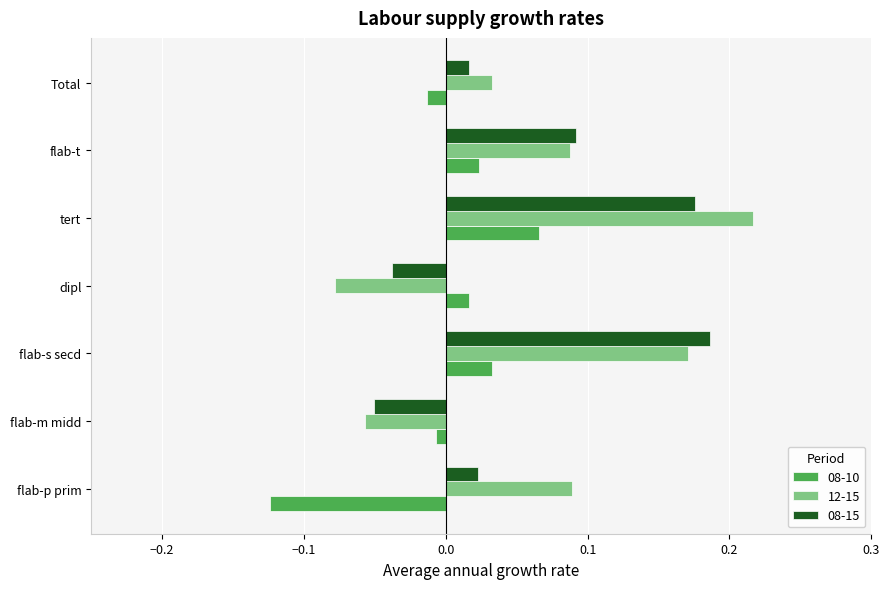

Is it true that 12-15 equals 0.1 at flab-s secd?

False